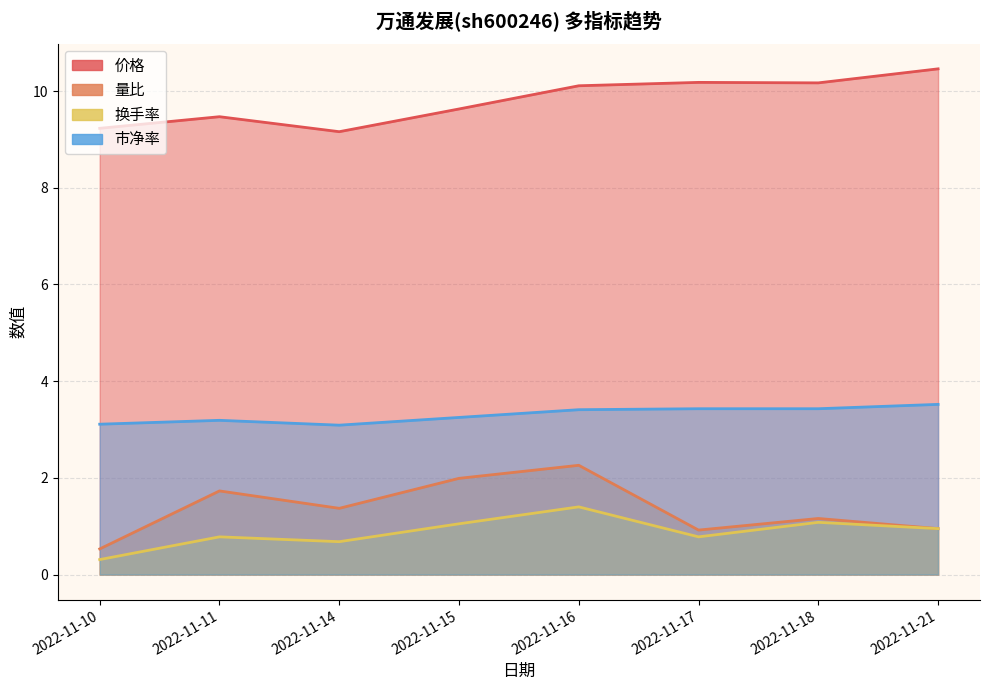

At which label does 换手率 reach its minimum?

2022-11-10